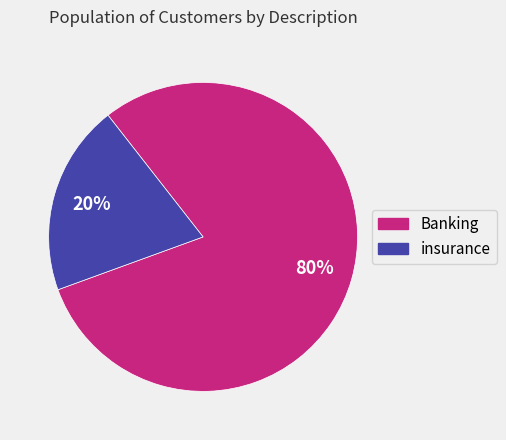

Which has a higher value, Banking or insurance?

Banking